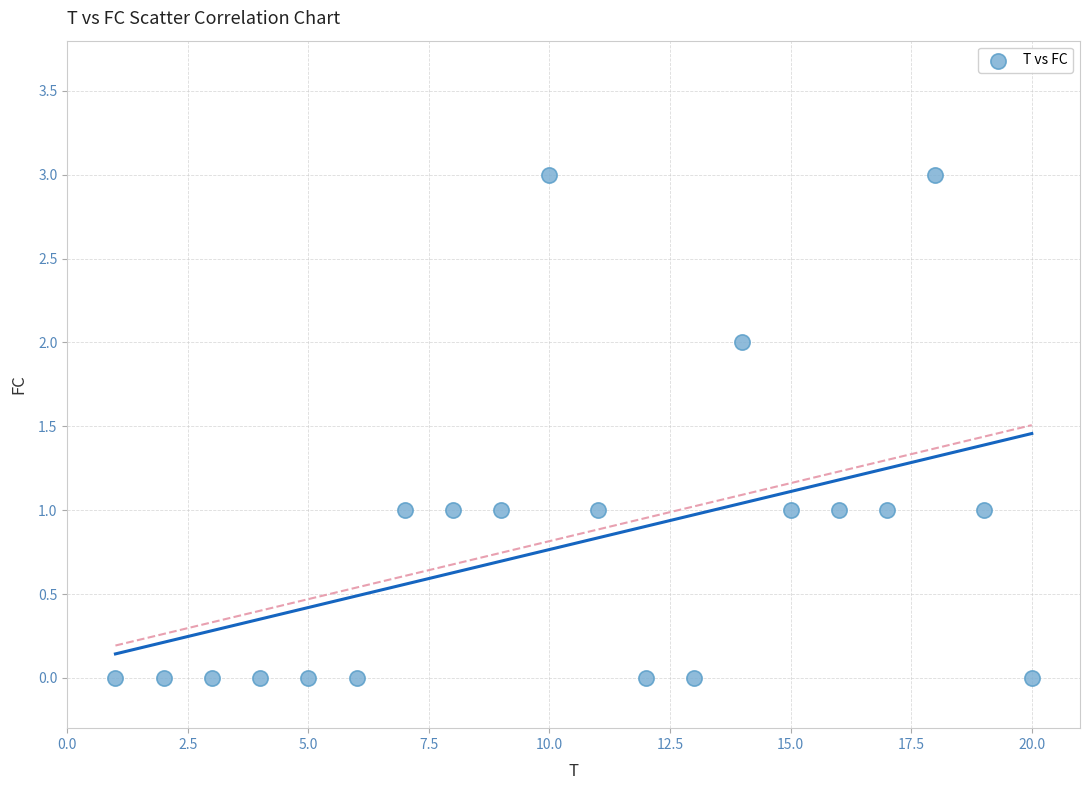

What is the range of X values (max minus min)?

19